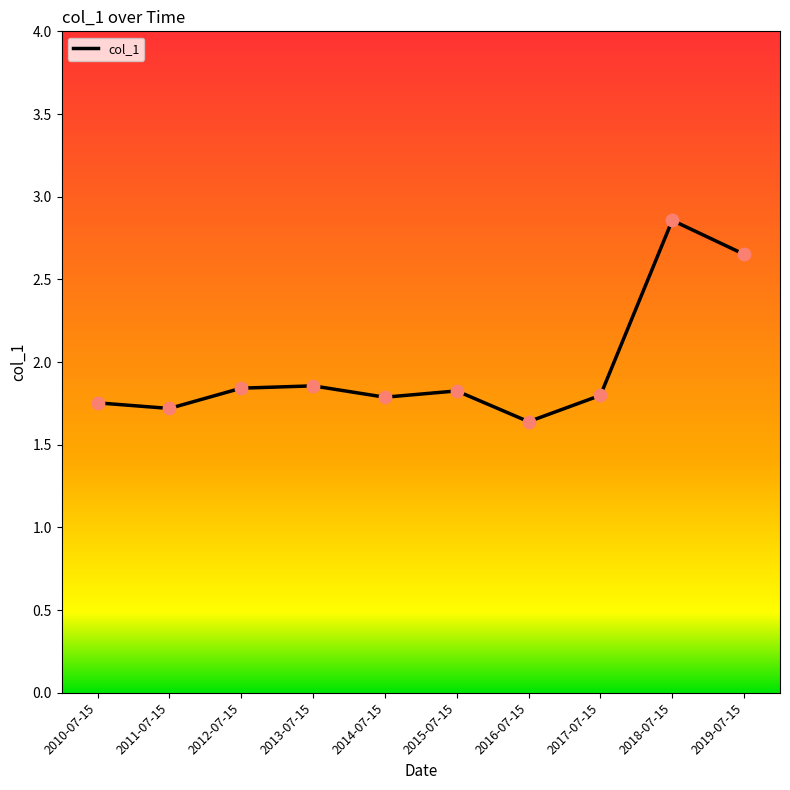

Between 2018-07-15 and 2011-07-15, which is larger?

2018-07-15